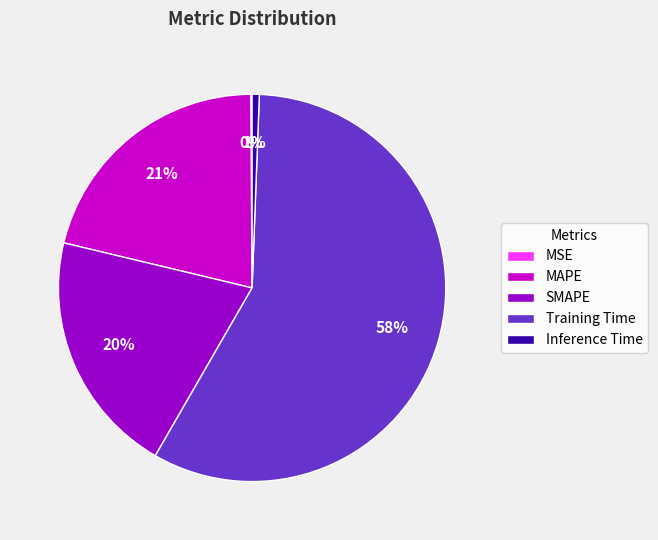

Is the sum of SMAPE and MAPE greater than half?

No